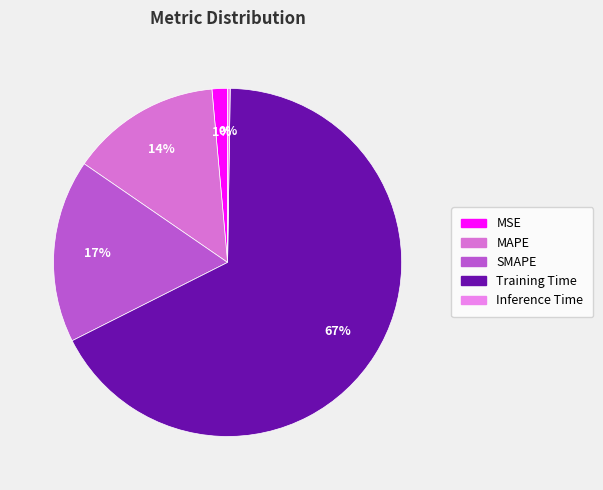

Which slice is the largest?

Training Time